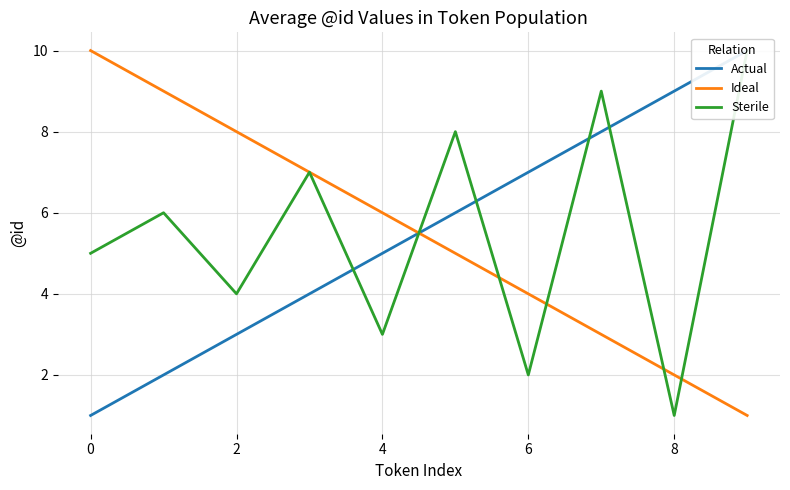

The value of Ideal at 2 is 3. True or false?

False